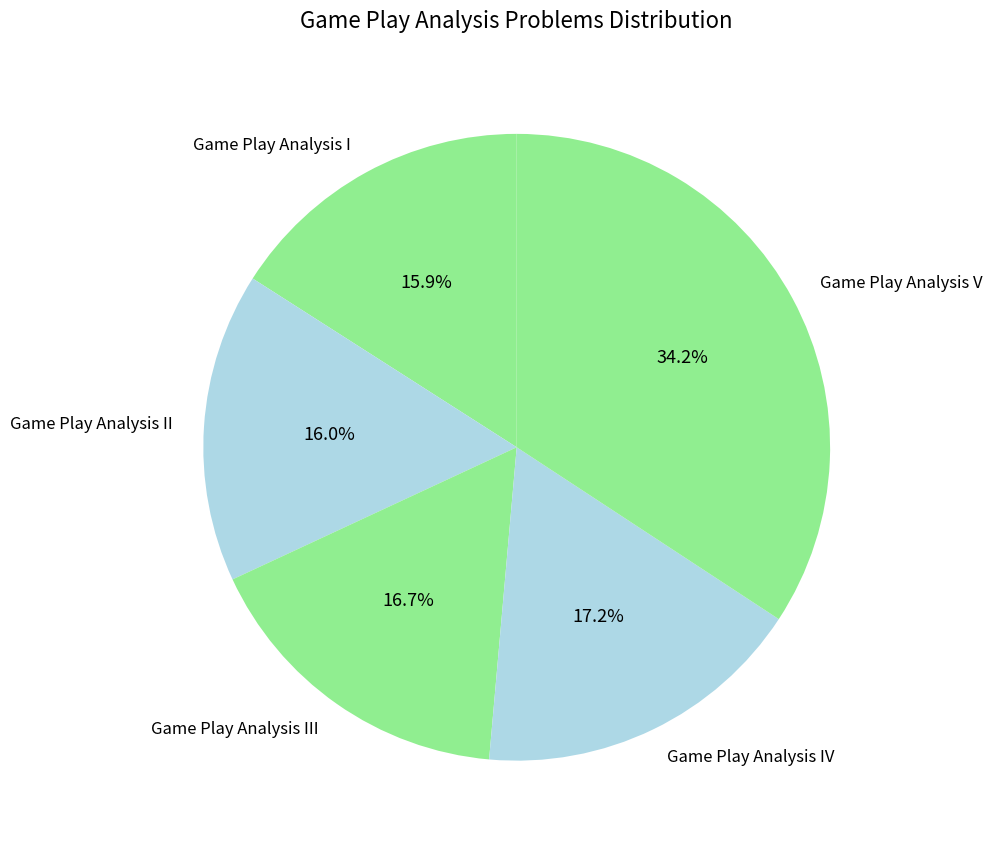

Approximately how many times larger is the value at Game Play Analysis I compared to Game Play Analysis II?

1.0